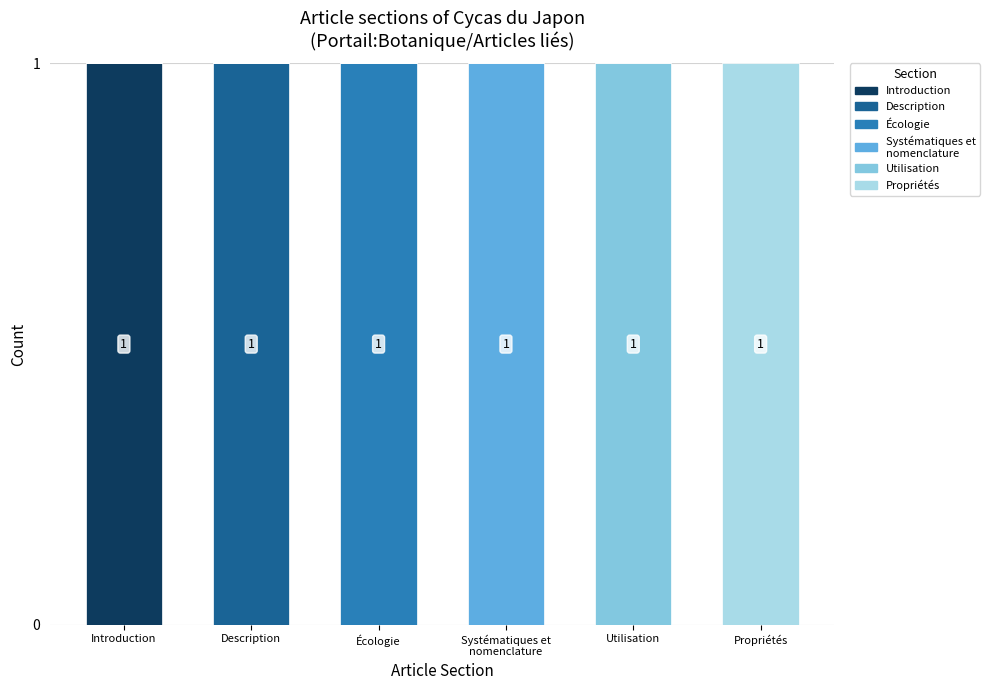

Is it true that Introduction equals 0 at Description?

True